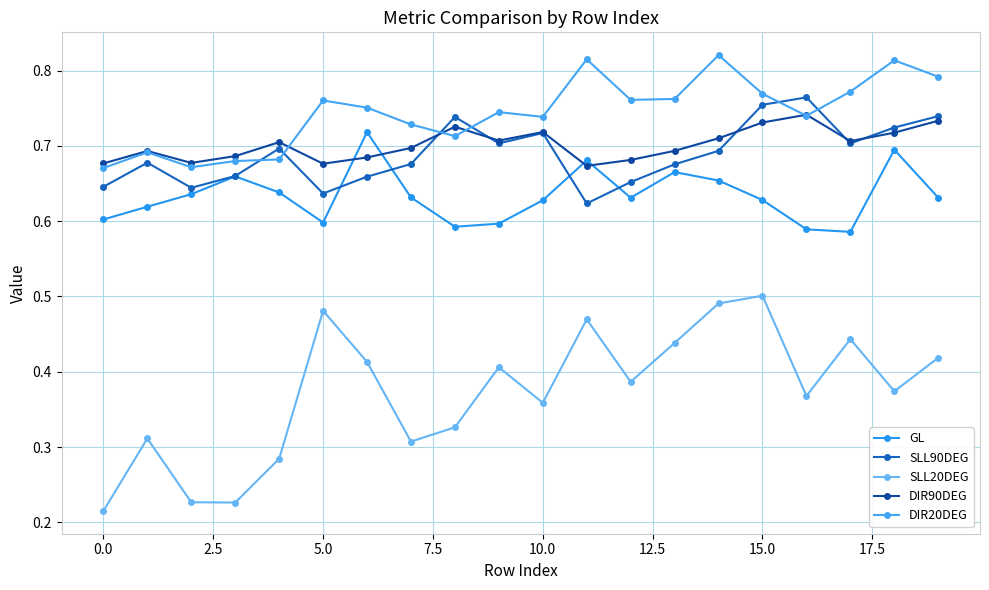

True or false: GL and SLL90DEG intersect in this chart.

True